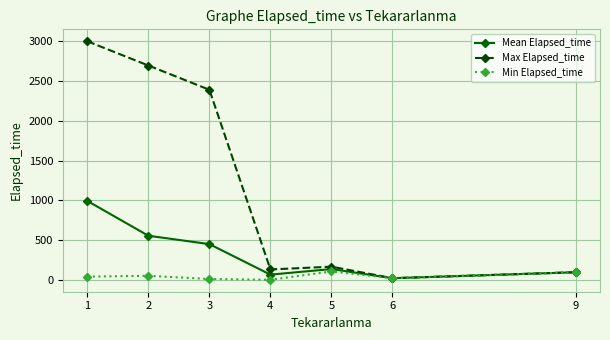

How many lines are shown in the chart?

3